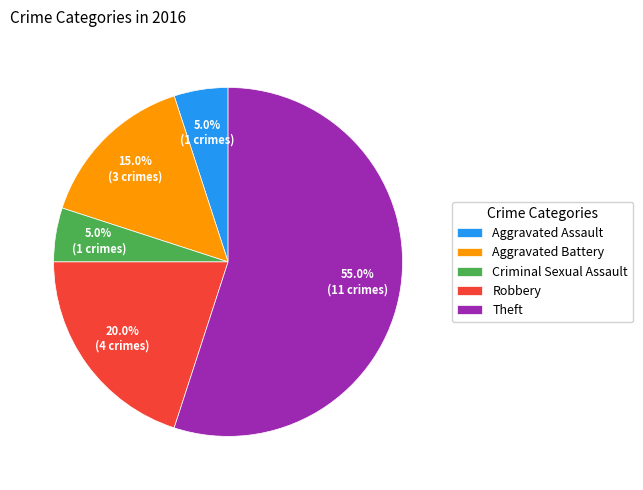

To the nearest percent, what is the combined percentage of Aggravated Assault and Criminal Sexual Assault?

10%